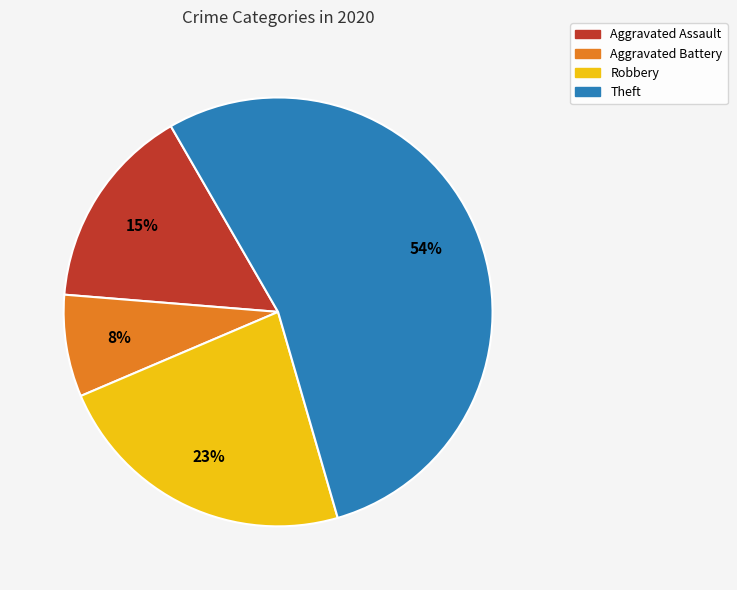

Between Theft and Aggravated Battery, which is larger?

Theft